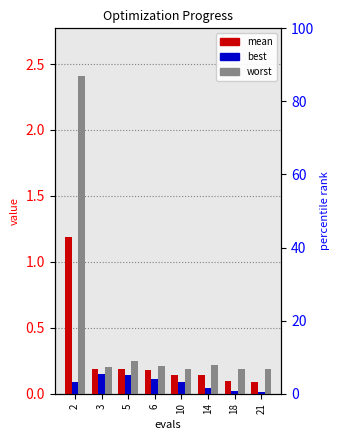

What is the difference between the highest and lowest values at 10?

0.1